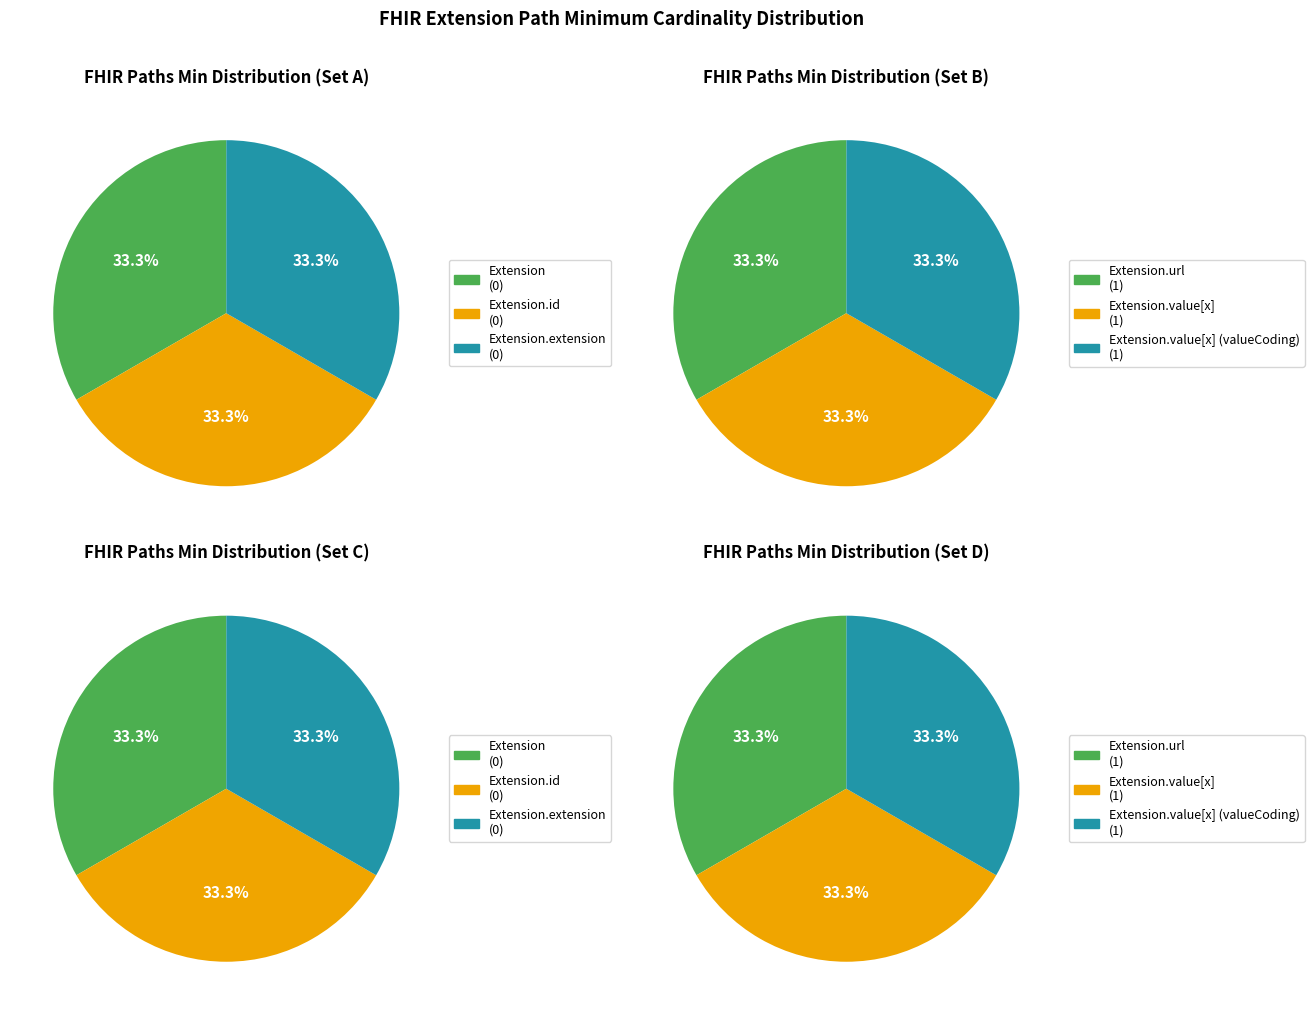

What is the change in value from Extension.extension to Extension.url?

+1